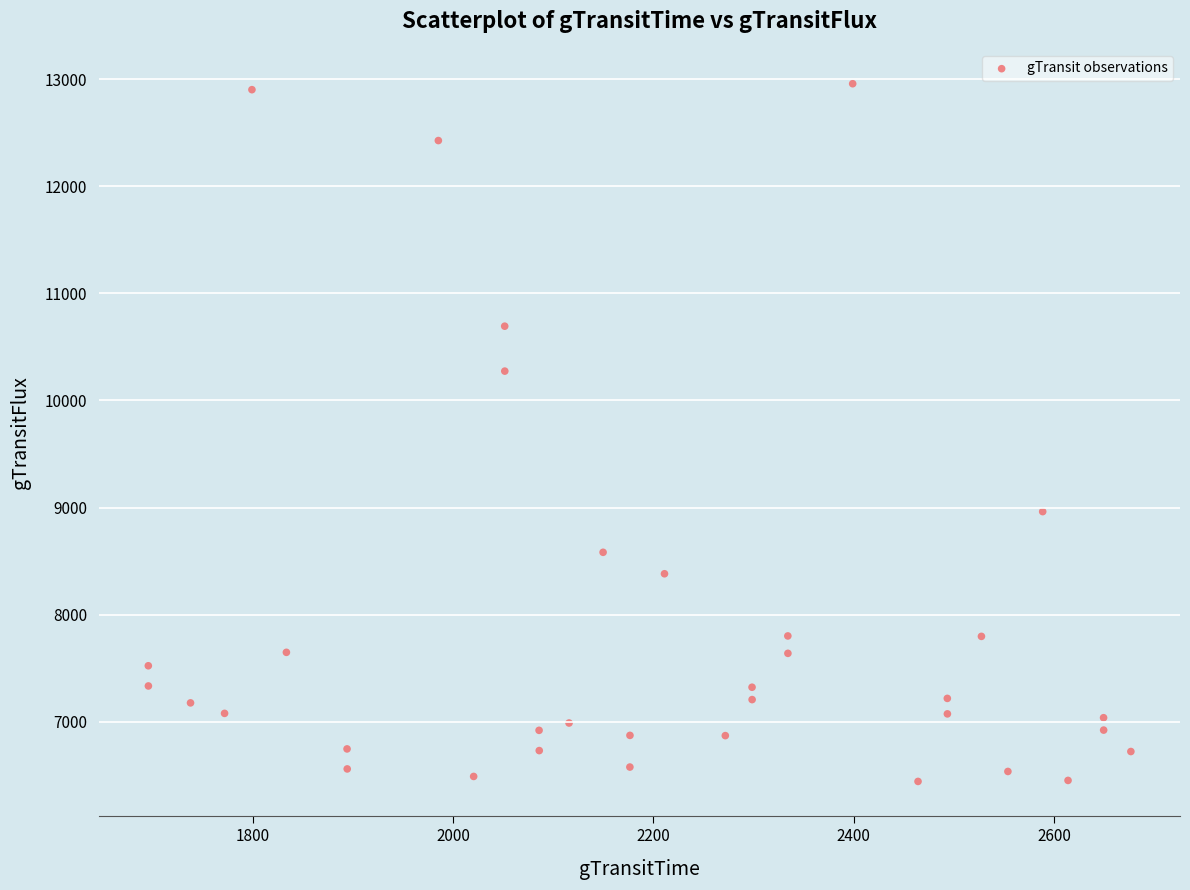

What Y value in the scatter plot is closest to 9700?

10274.2